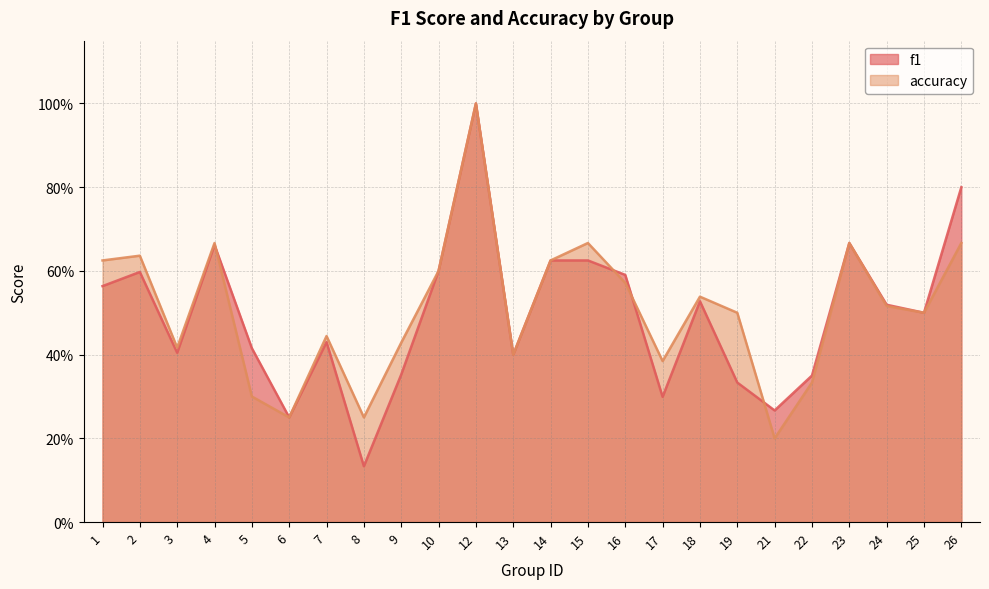

How many intersections are there between accuracy and f1?

4